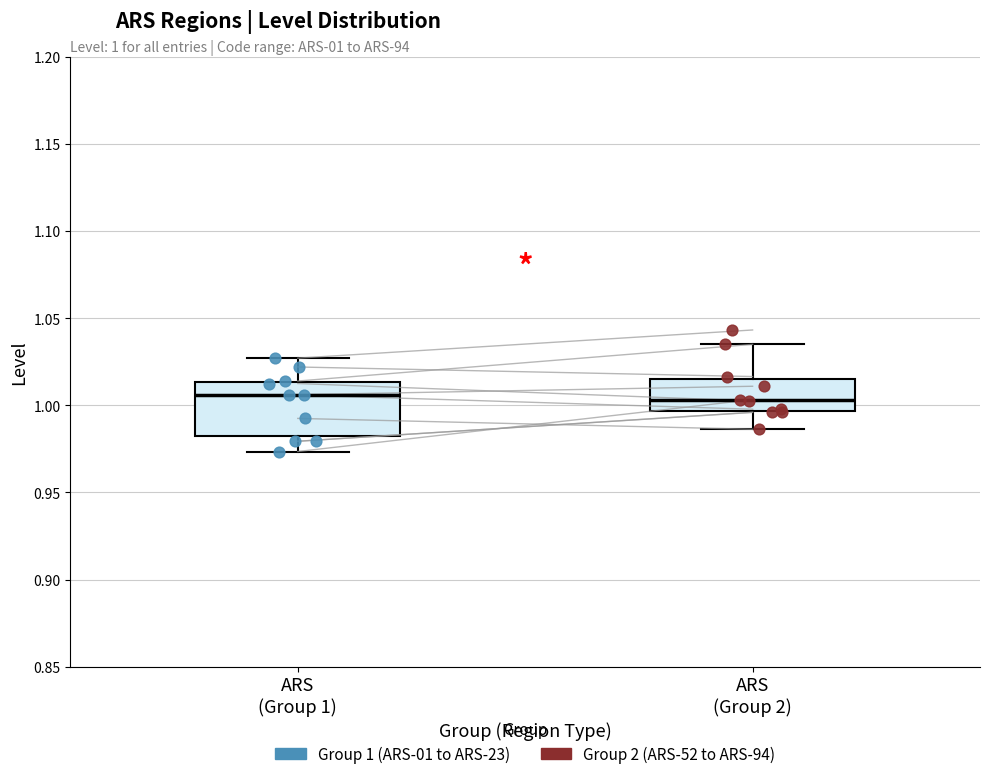

Which box is the tallest, from its lower edge to its upper edge?

ARS (Group 1)